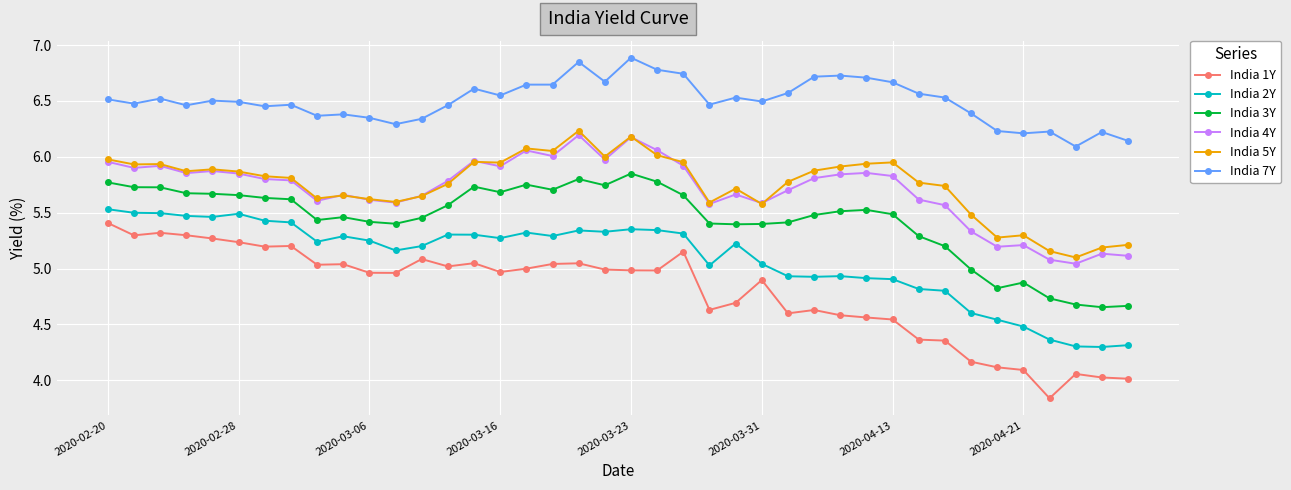

Which series has the widest spread of values?

India 1Y